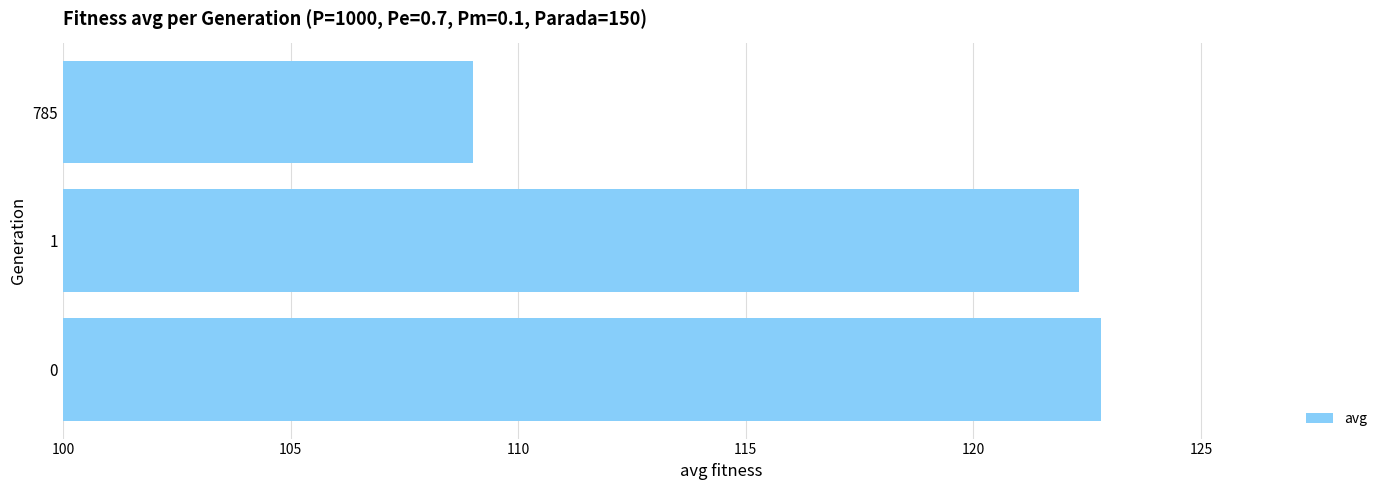

Does the chart contain any negative values?

No